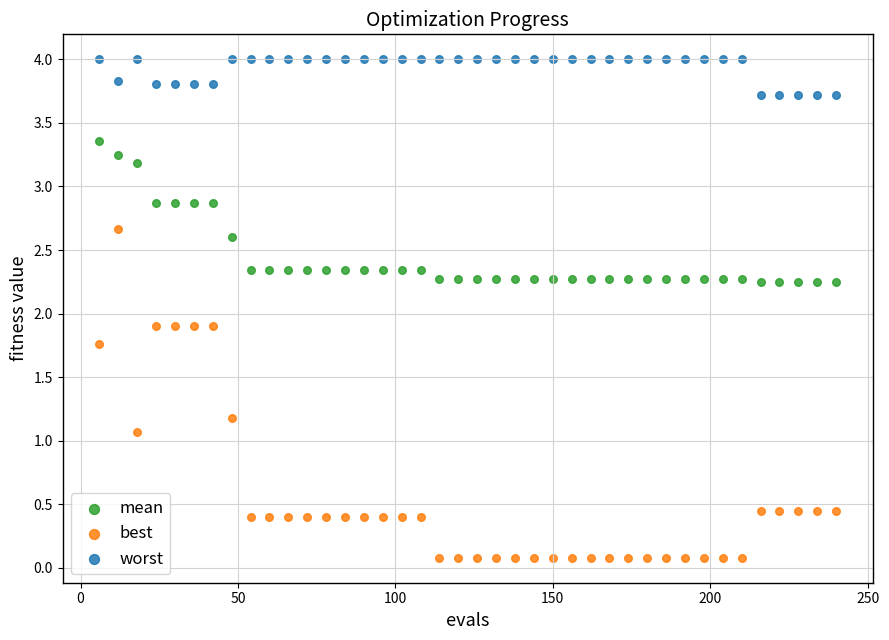

Which series has the widest spread of Y values?

best